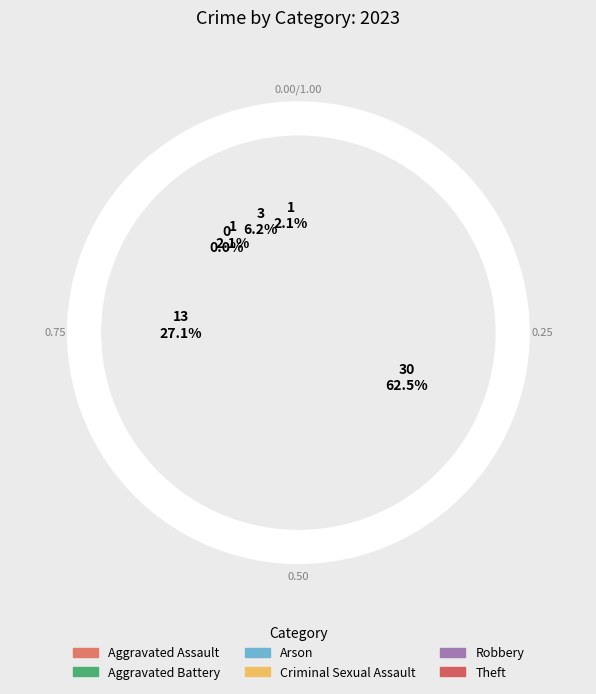

To the nearest percent, what percentage of the pie is Arson?

2%